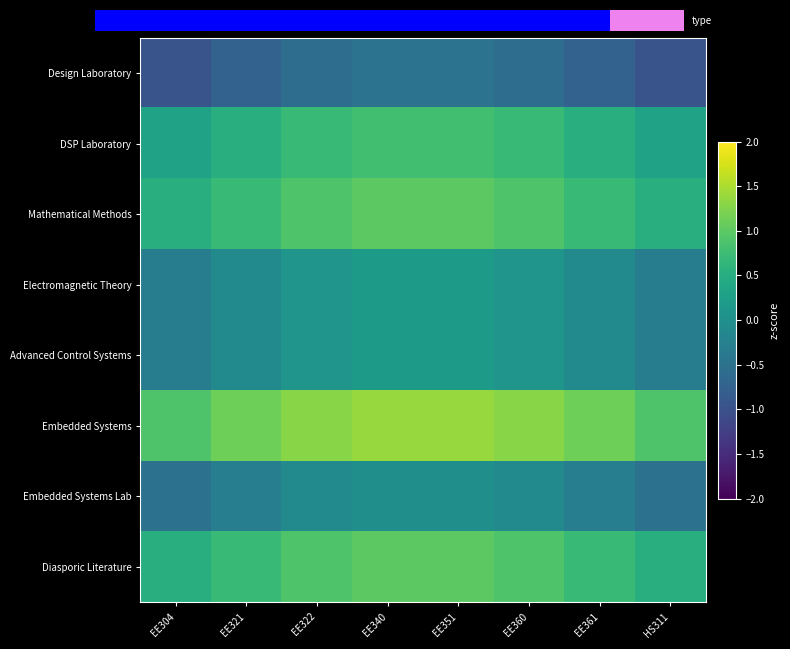

What is the maximum value for Mathematical Methods?

1.0